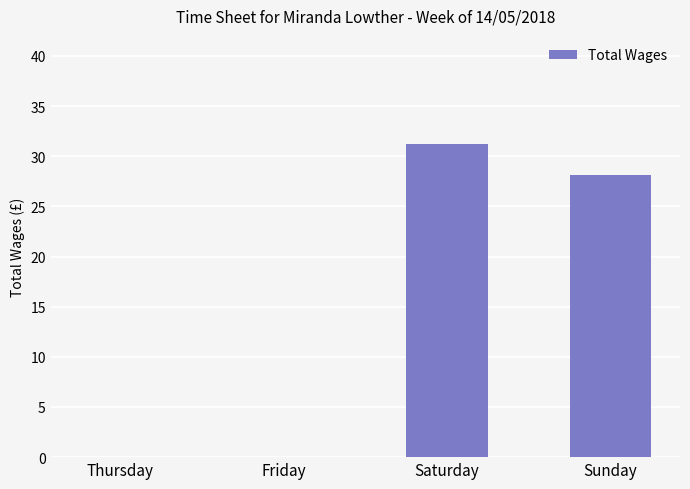

Which label corresponds to the largest value in the chart?

Saturday